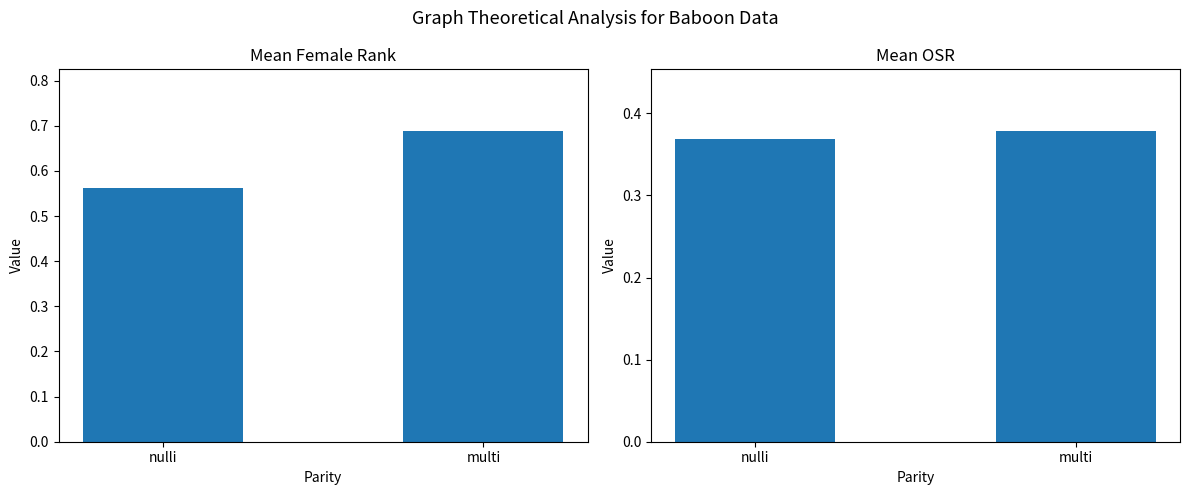

What is the label of the 2nd bar from the right?

nulli